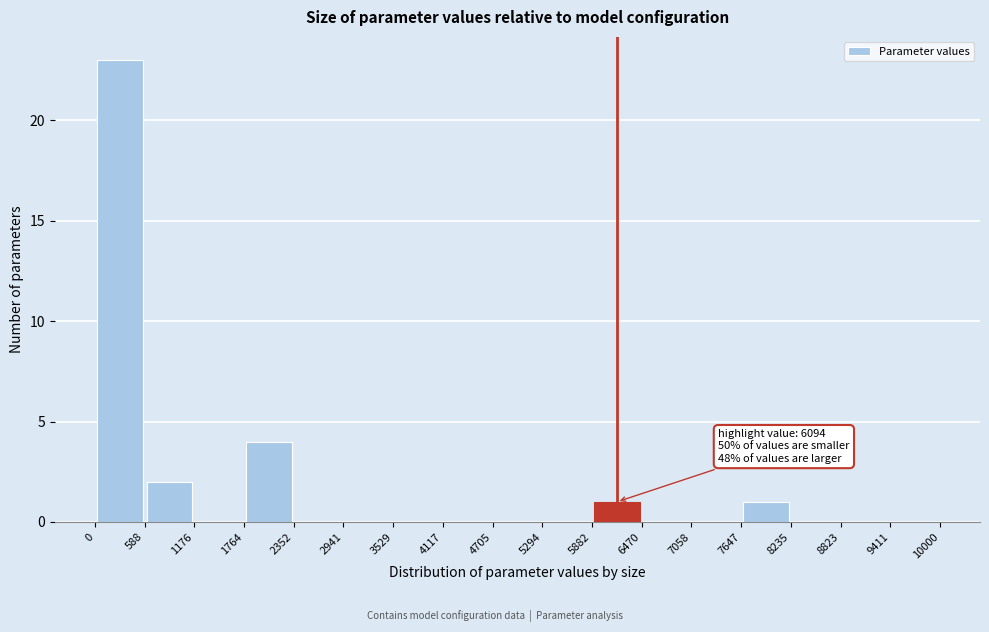

Which range on the x-axis has the tallest bar?

0 to 588